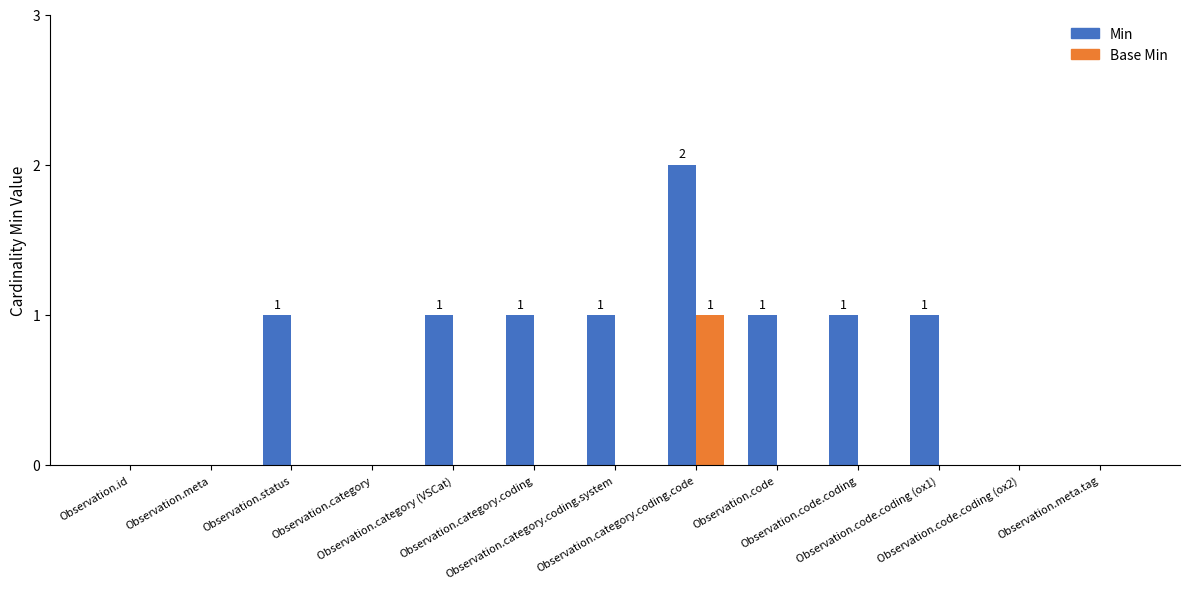

Reading left to right, list all the values displayed in this chart.

Min: 0	0	1	0	1	1	1	2	1	1	1	0	0
Base Min: 0	0	0	0	0	0	0	1	0	0	0	0	0